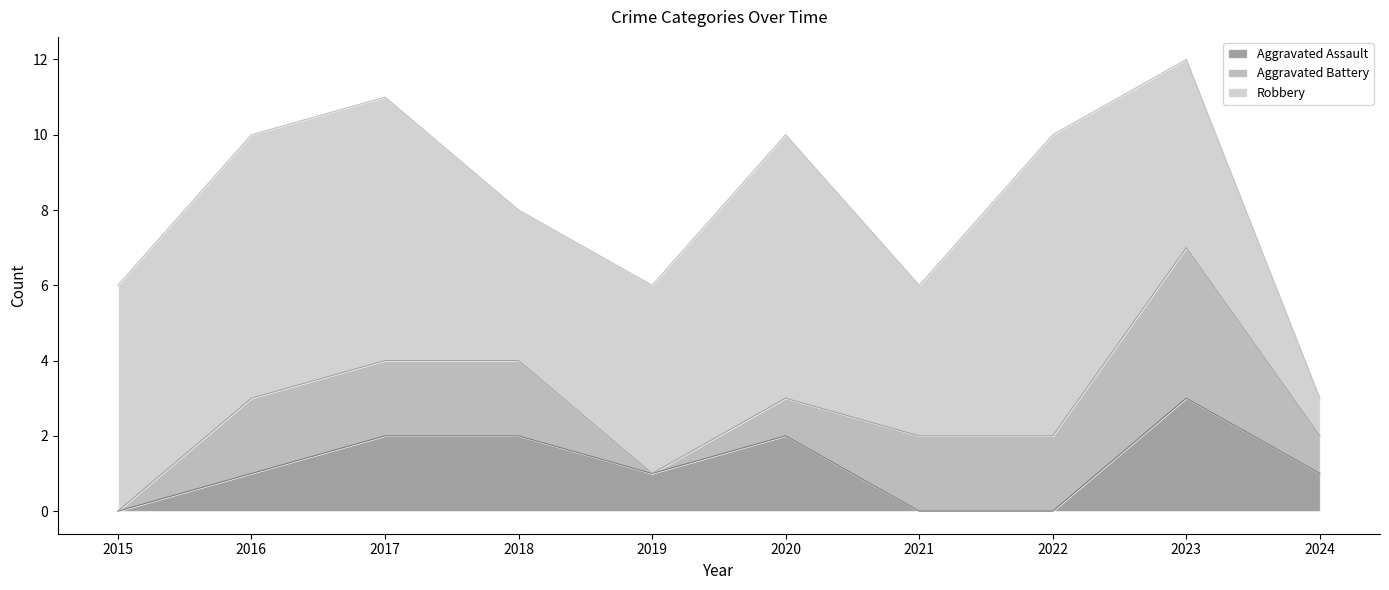

Between 2015 and 2019, which series saw the biggest shift?

Aggravated Assault